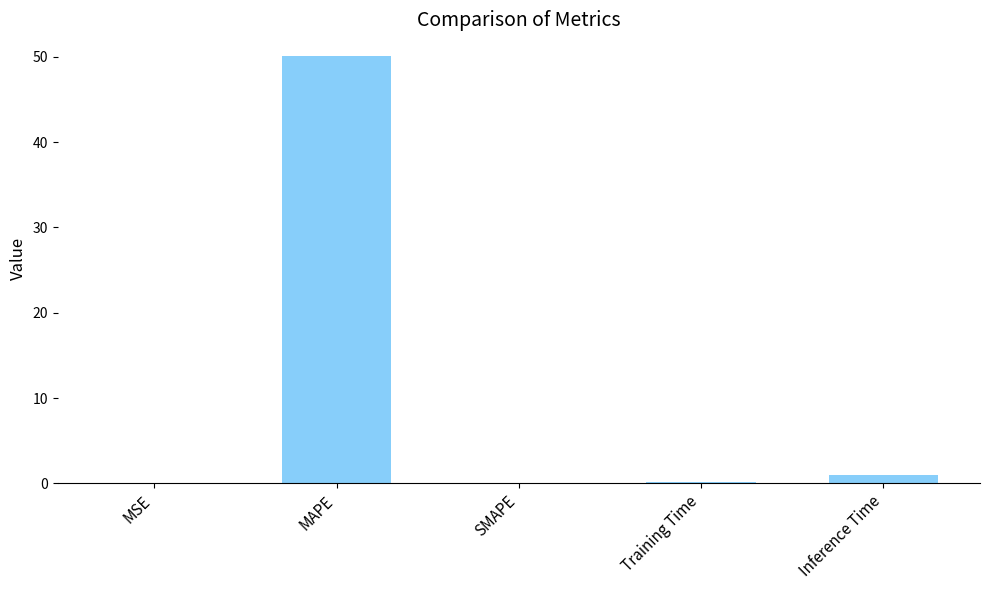

What is the maximum value shown in the chart?

50.1